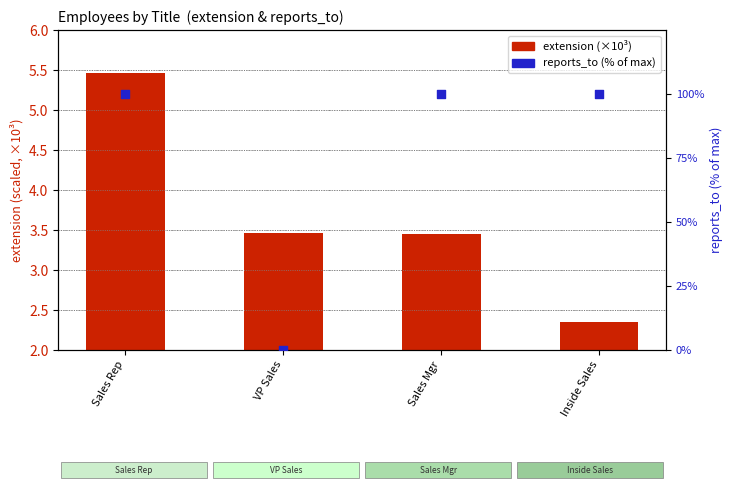

Which series contains the lowest Y value?

reports_to (pct)